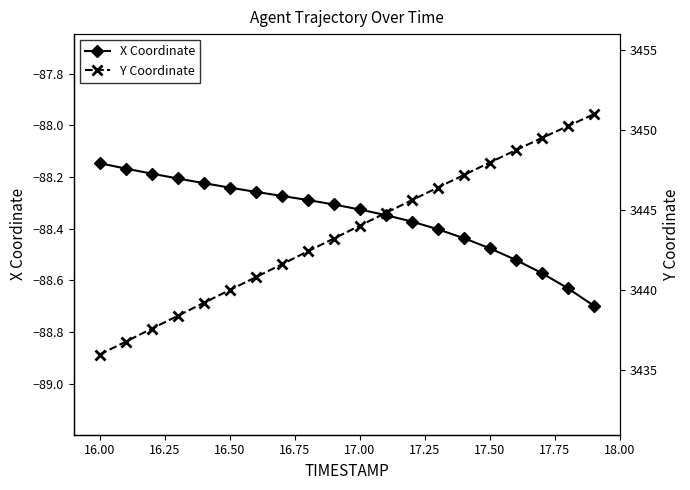

True or false: X Coordinate has more than 2 interior local peaks.

False